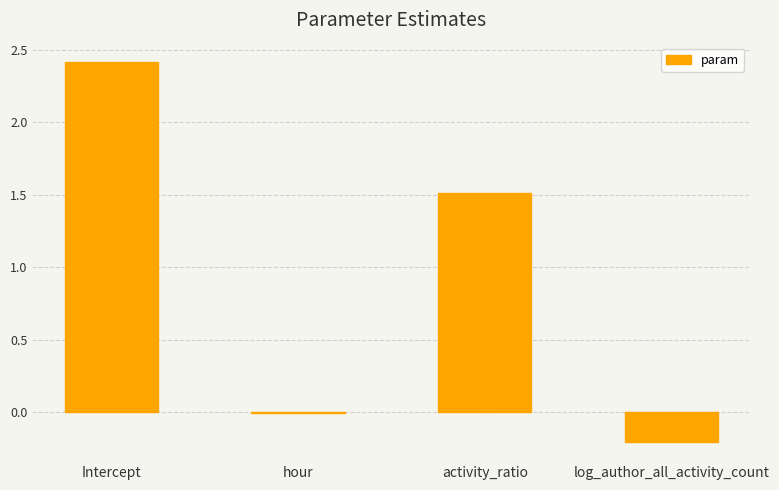

Which label corresponds to the largest value in the chart?

Intercept